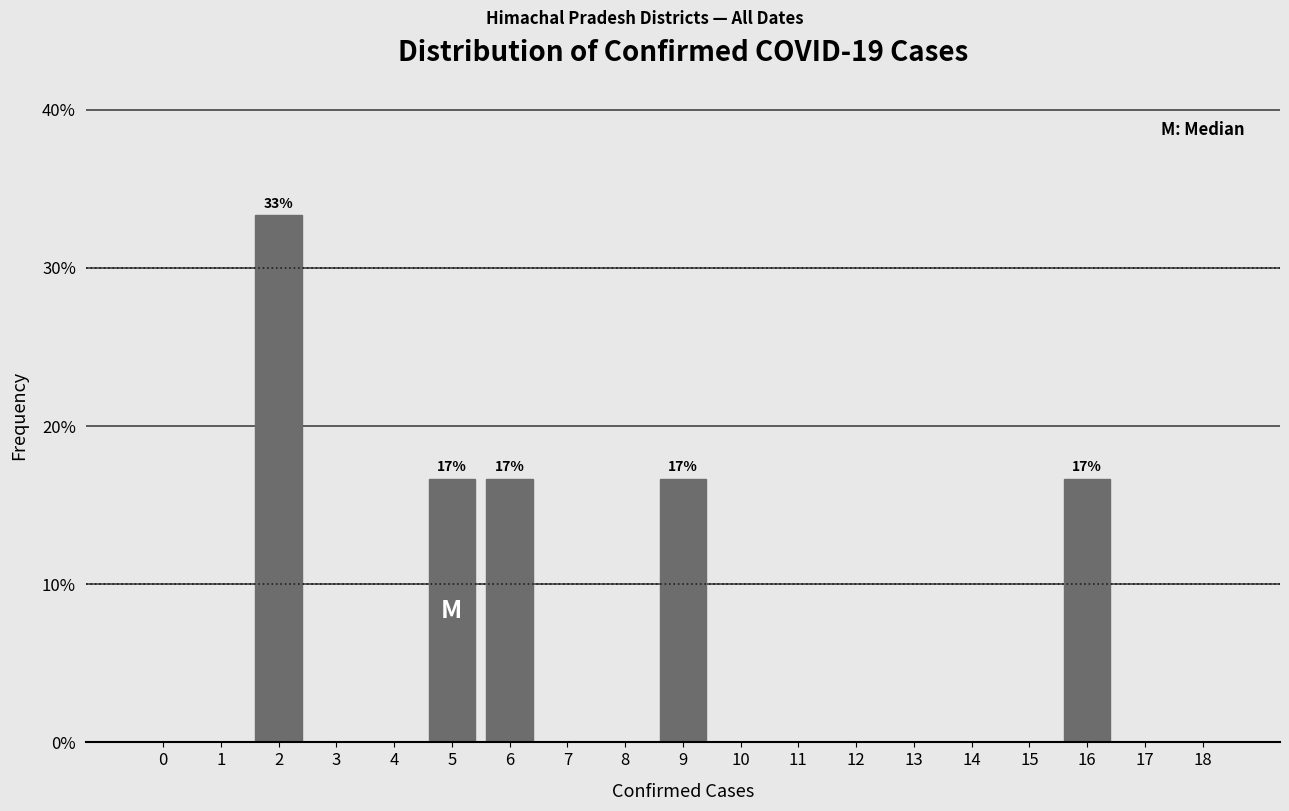

Reading left to right, what are all the values shown in this chart?

0=0.0	1=0.0	2=33.3	3=0.0	4=0.0	5=16.7	6=16.7	7=0.0	8=0.0	9=16.7	10=0.0	11=0.0	12=0.0	13=0.0	14=0.0	15=0.0	16=16.7	17=0.0	18=0.0